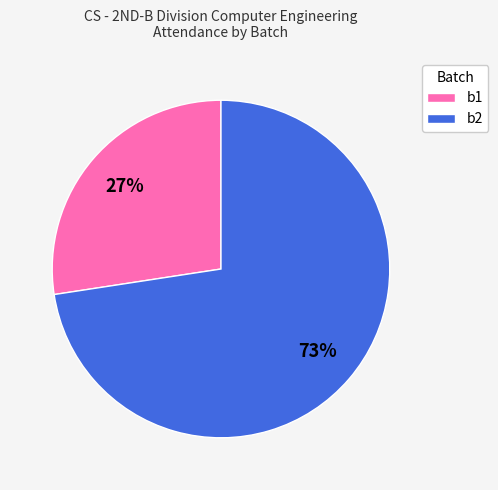

Which category has the smallest portion of the pie?

b1